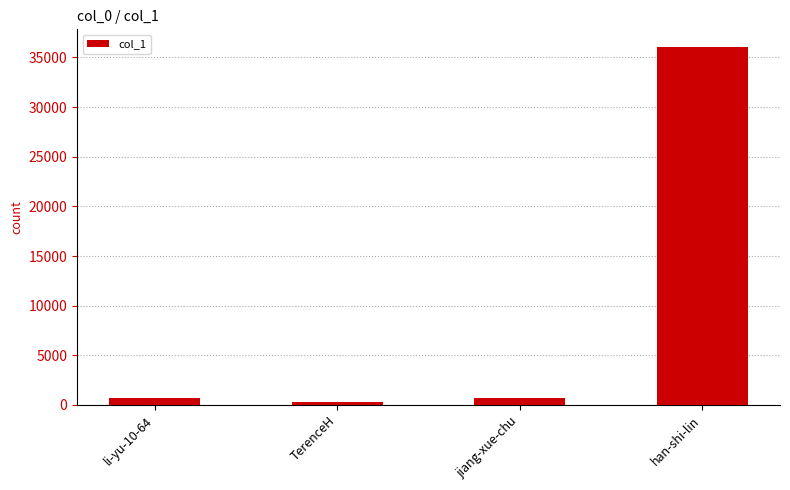

What is the difference between the maximum and minimum values?

35775